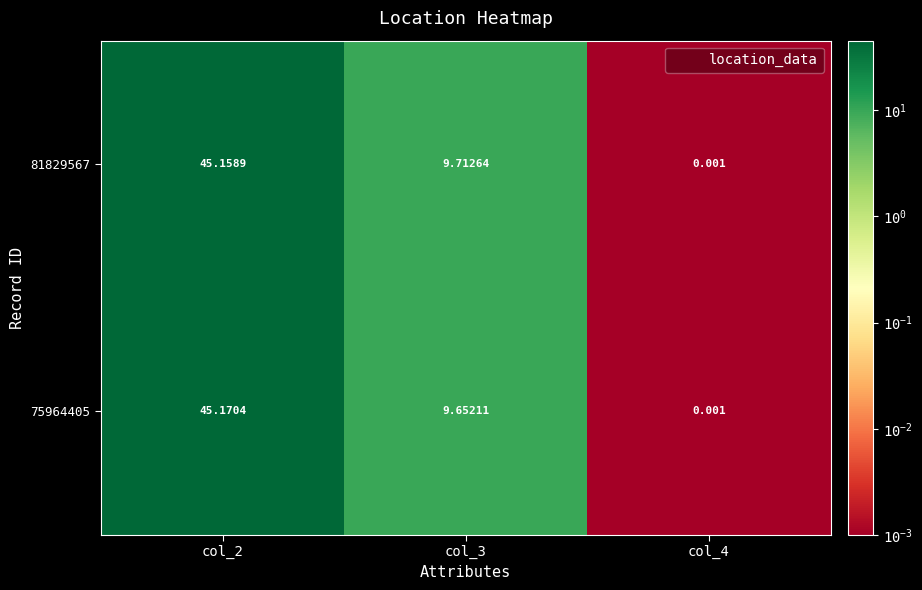

Rank the series by their average value, from highest to lowest.

81829567, 75964405